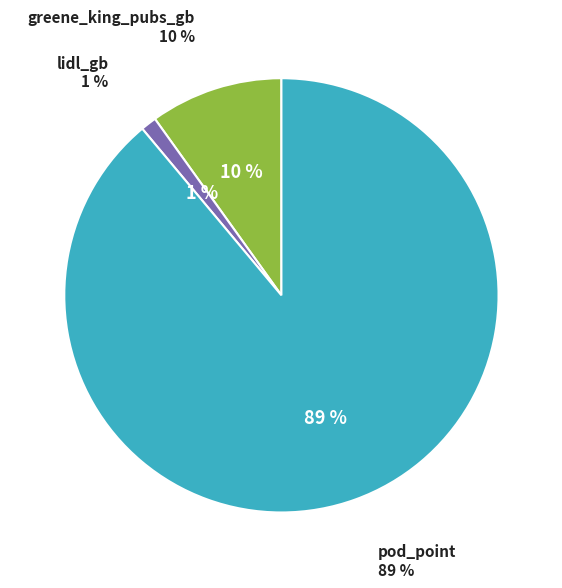

What is the total percentage of lidl_gb and pod_point?

90.1%